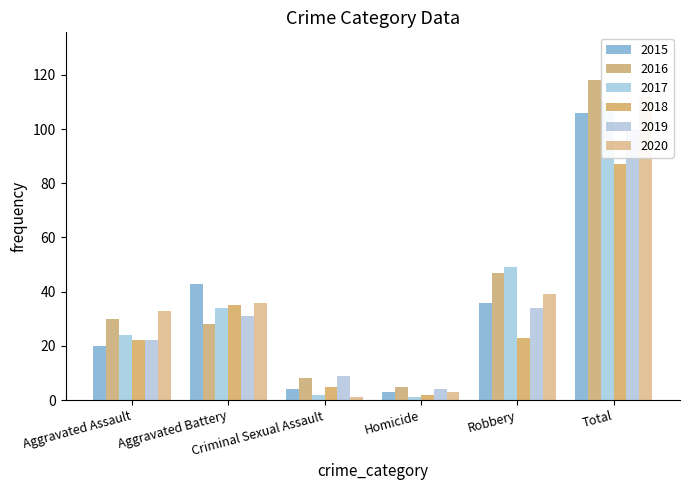

What is the label of the 2nd bar from the right?

Robbery